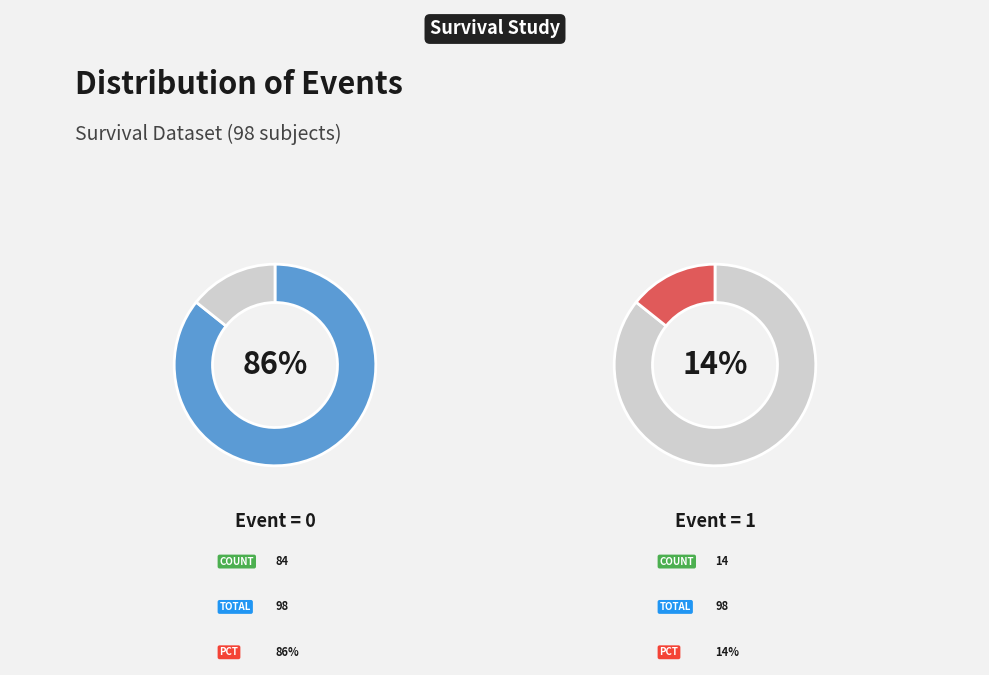

What percentage is NOT represented by Event=0?

14.3%